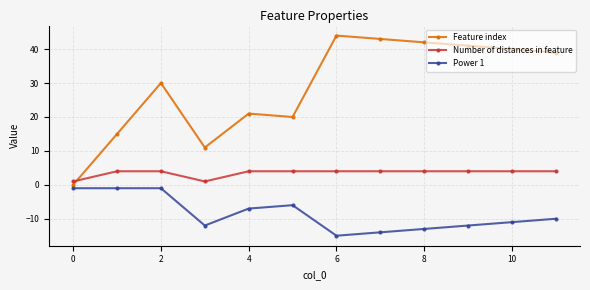

True or false: Power 1 has more than 0 points higher than both neighbors.

True